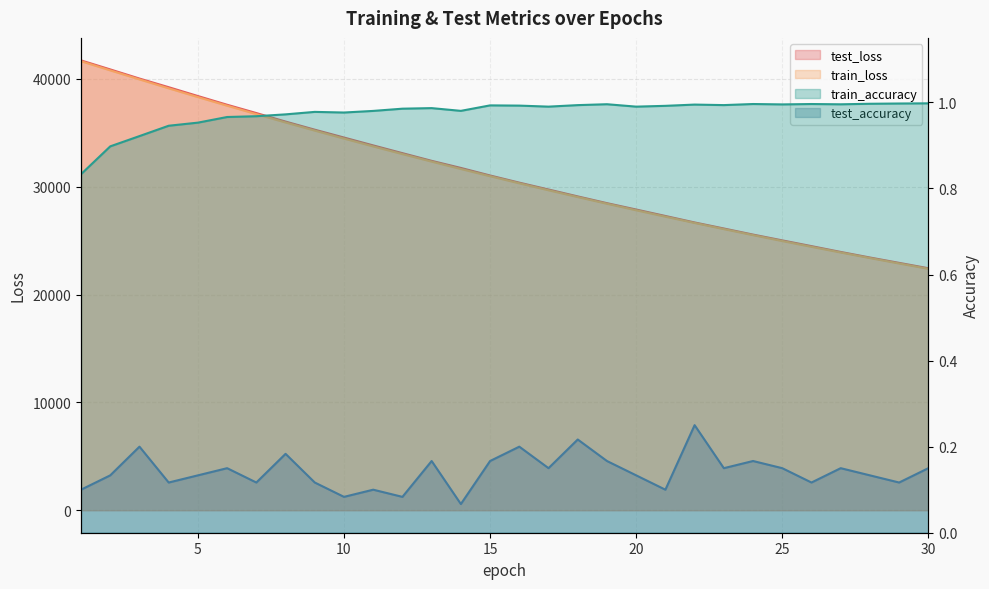

How many values in the test_loss series are below 31038?

15